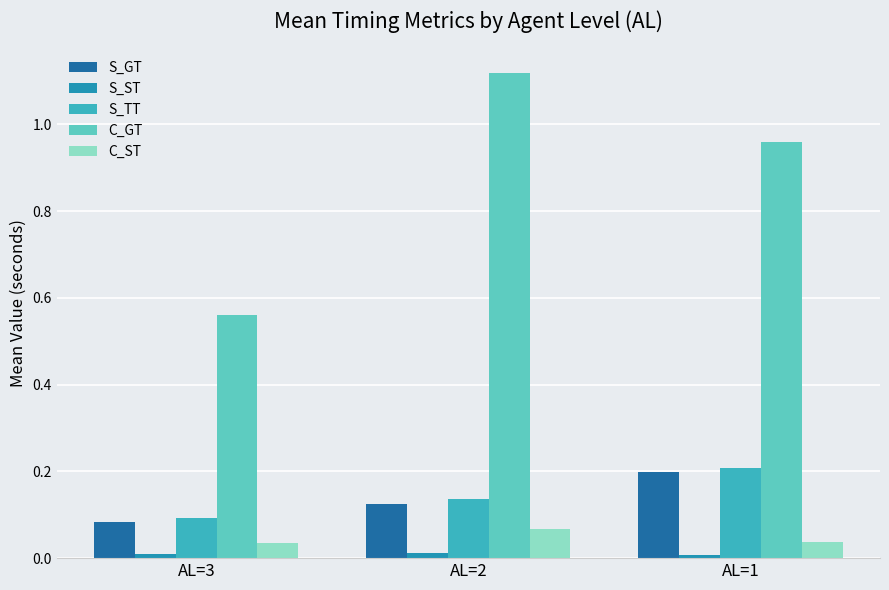

What is the sum of all C_GT values?

2.6